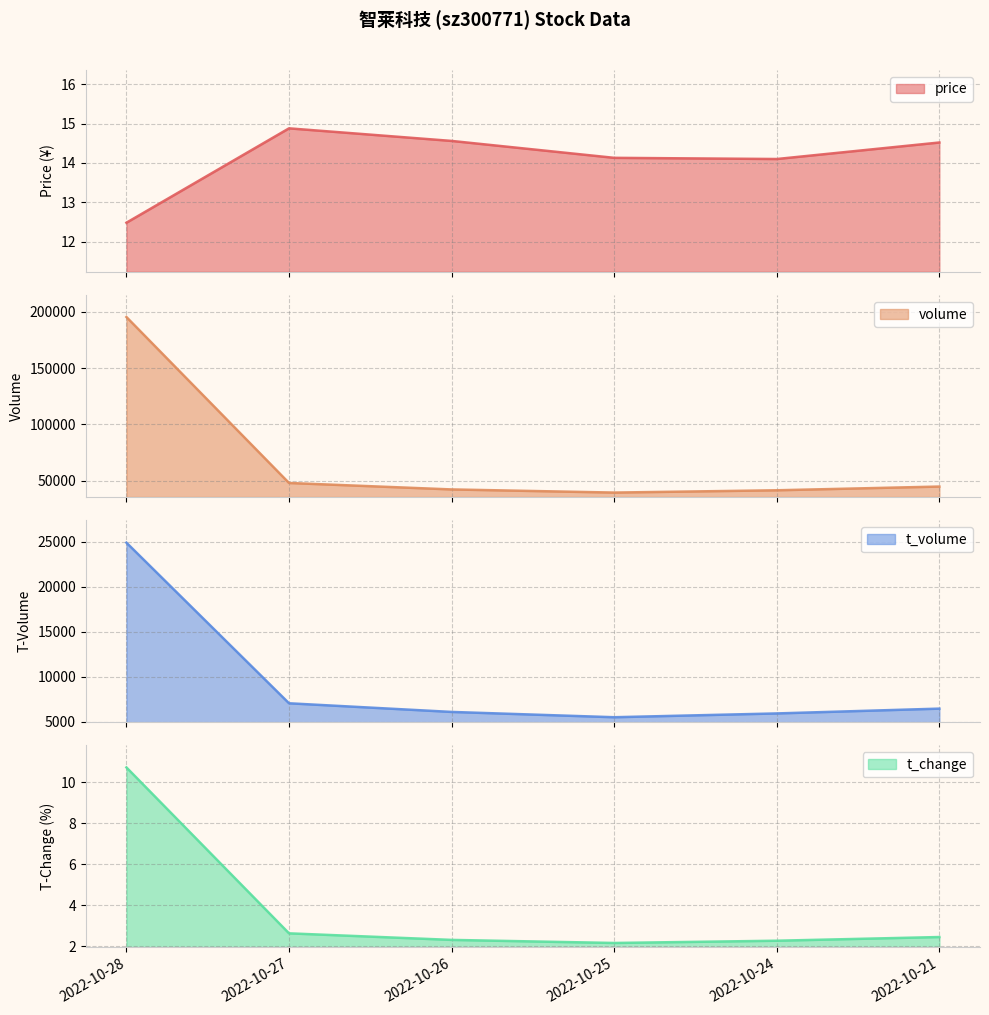

What is the sum of the price values at 2022-10-21 and 2022-10-25?

28.6